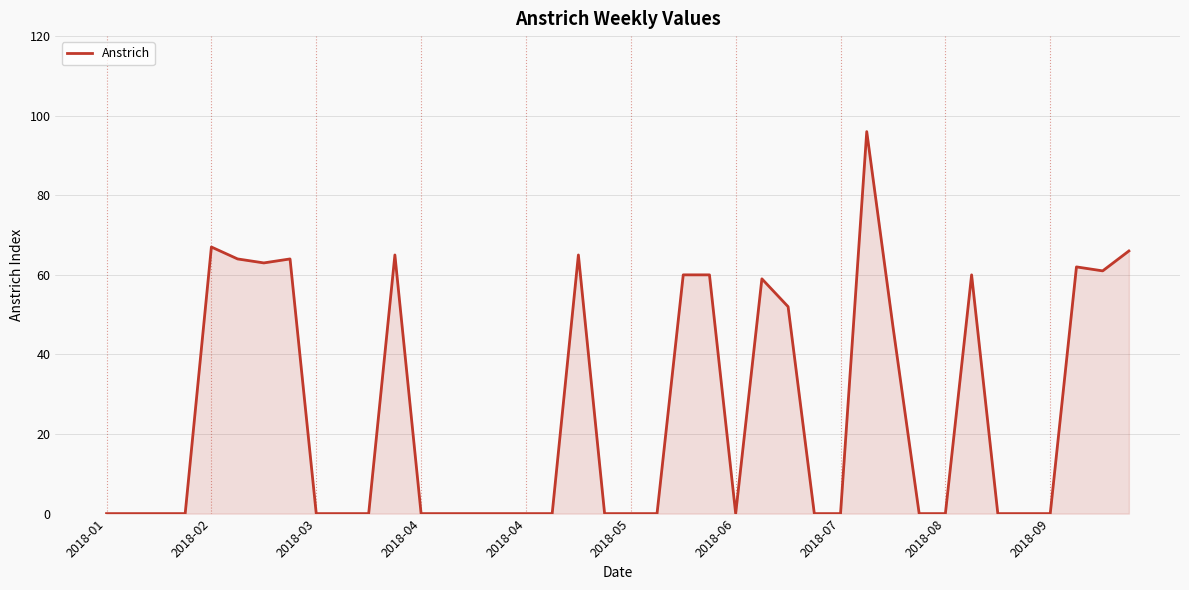

What is the difference between the maximum and minimum values?

96